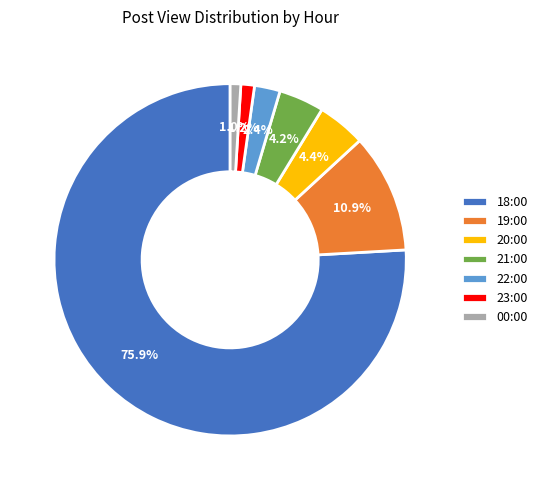

Count the number of slices in the pie.

7